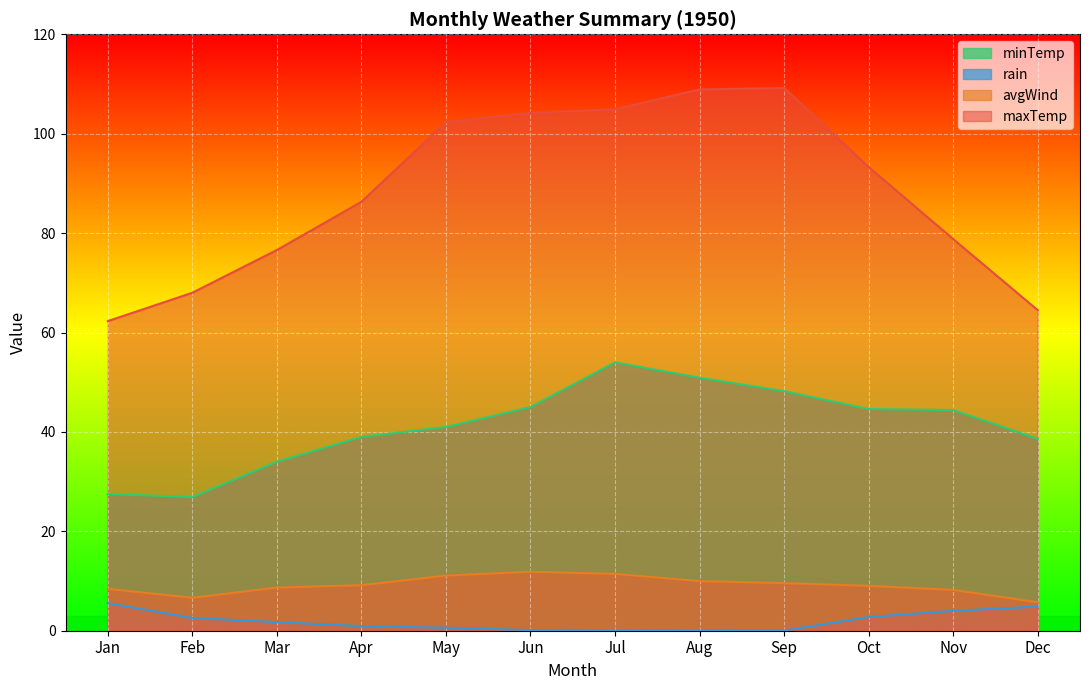

What is the value of the minTemp point at the 12th from the left?

38.6